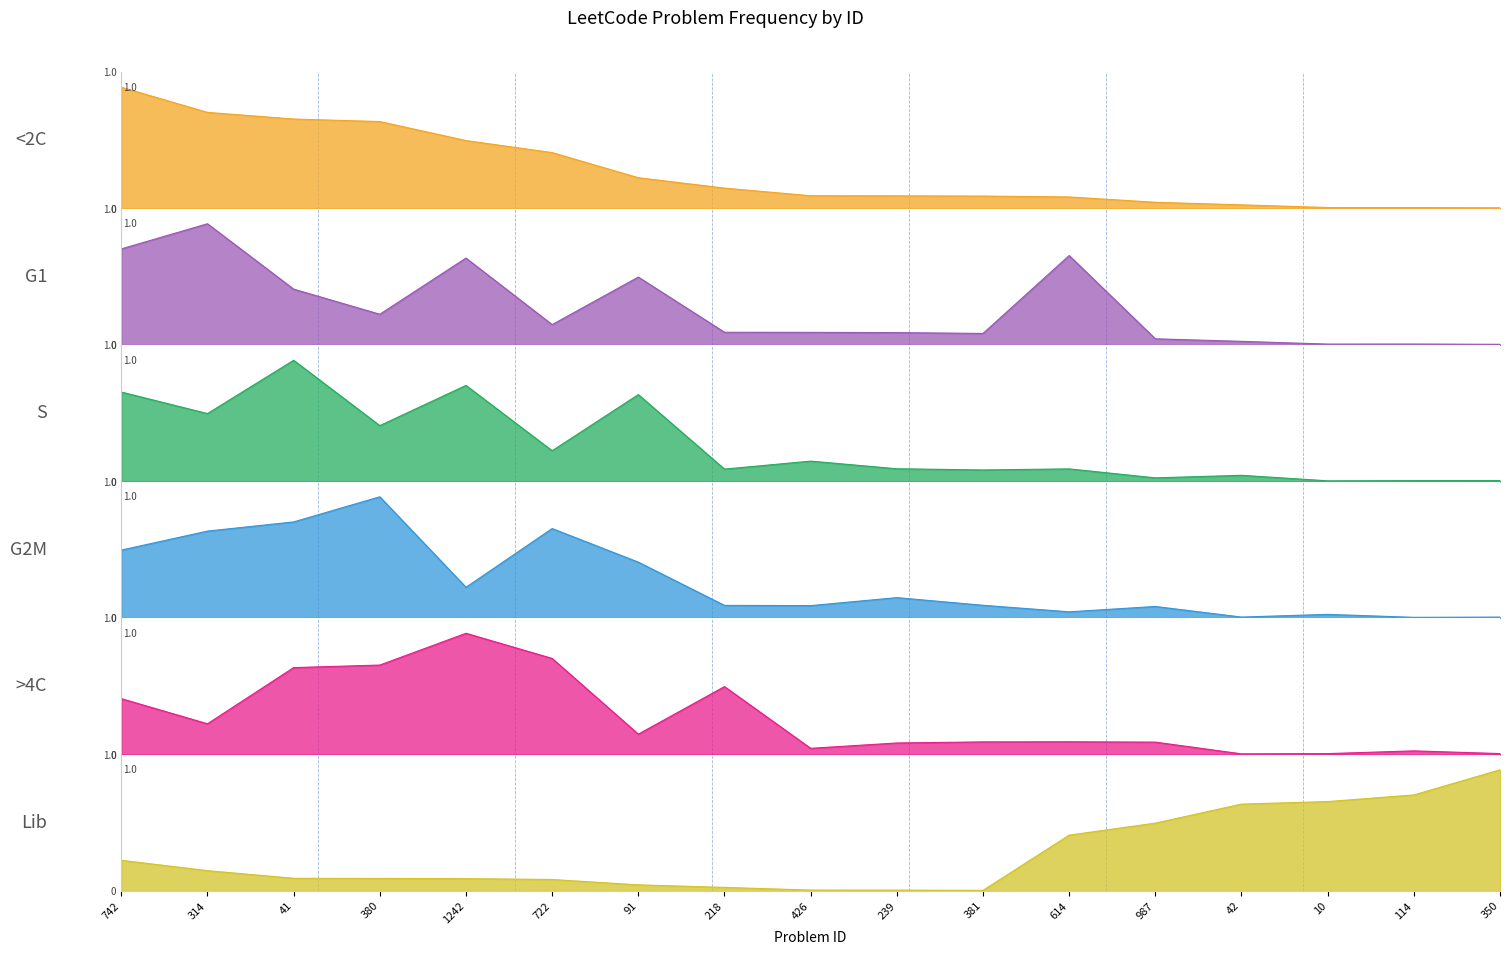

True or false: <2C has a value of 0.0 at 614.

False